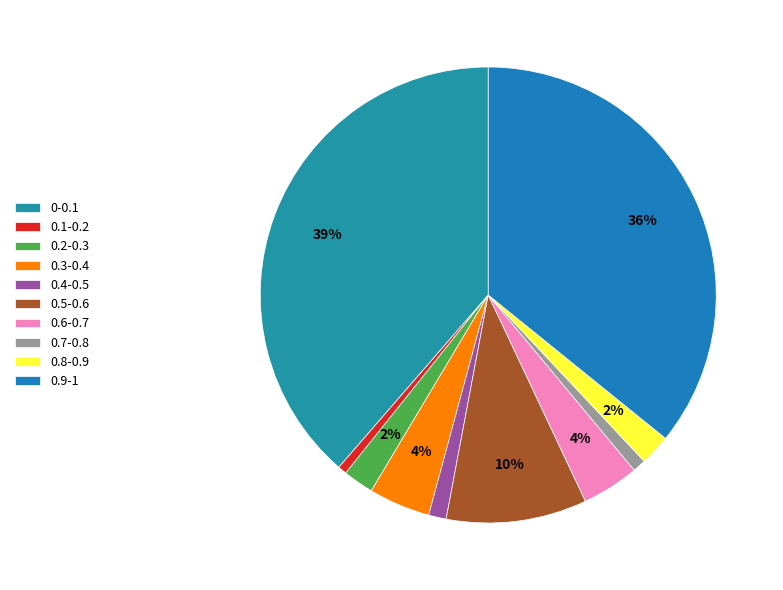

How many segments does this pie chart have?

10